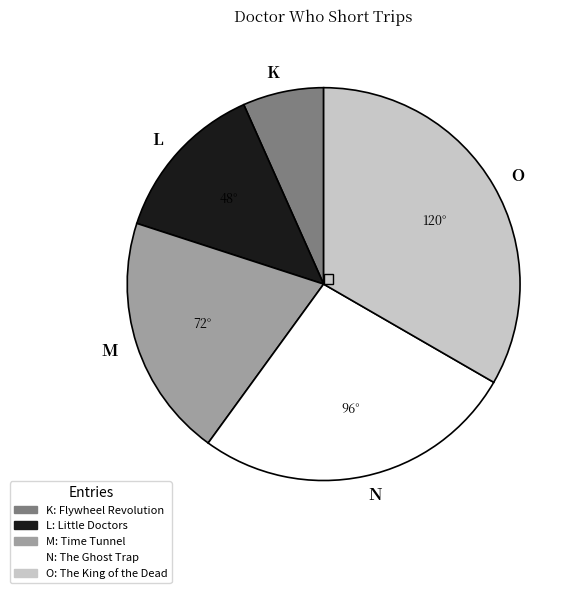

Is there any slice that represents more than half of the pie?

No